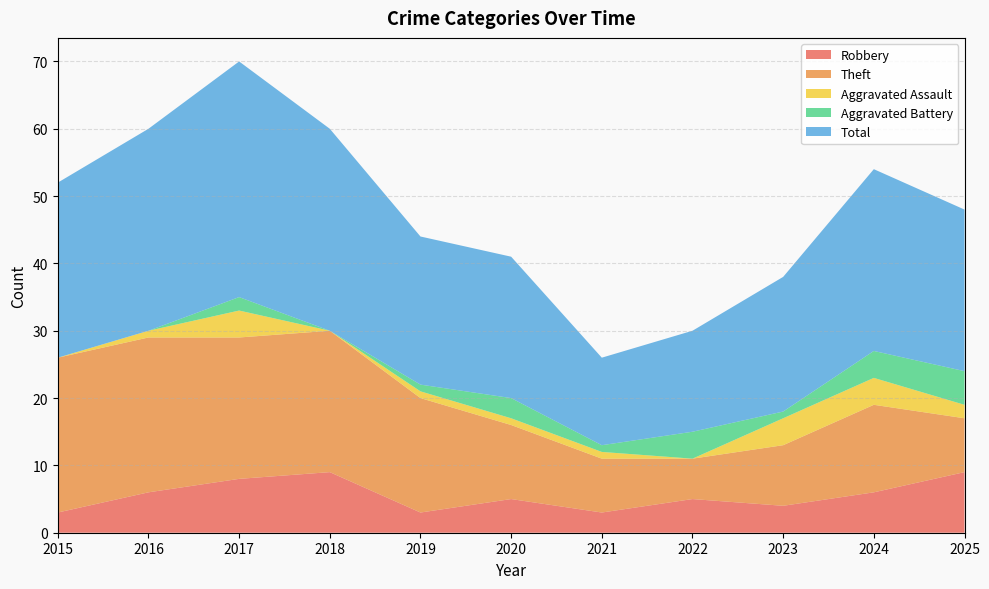

Reading right to left, list all the values displayed in this chart.

Robbery: 2025=9	2024=6	2023=4	2022=5	2021=3	2020=5	2019=3	2018=9	2017=8	2016=6	2015=3
Theft: 2025=8	2024=13	2023=9	2022=6	2021=8	2020=11	2019=17	2018=21	2017=21	2016=23	2015=23
Aggravated Assault: 2025=2	2024=4	2023=4	2022=0	2021=1	2020=1	2019=1	2018=0	2017=4	2016=1	2015=0
Aggravated Battery: 2025=5	2024=4	2023=1	2022=4	2021=1	2020=3	2019=1	2018=0	2017=2	2016=0	2015=0
Total: 2025=24	2024=27	2023=20	2022=15	2021=13	2020=21	2019=22	2018=30	2017=35	2016=30	2015=26